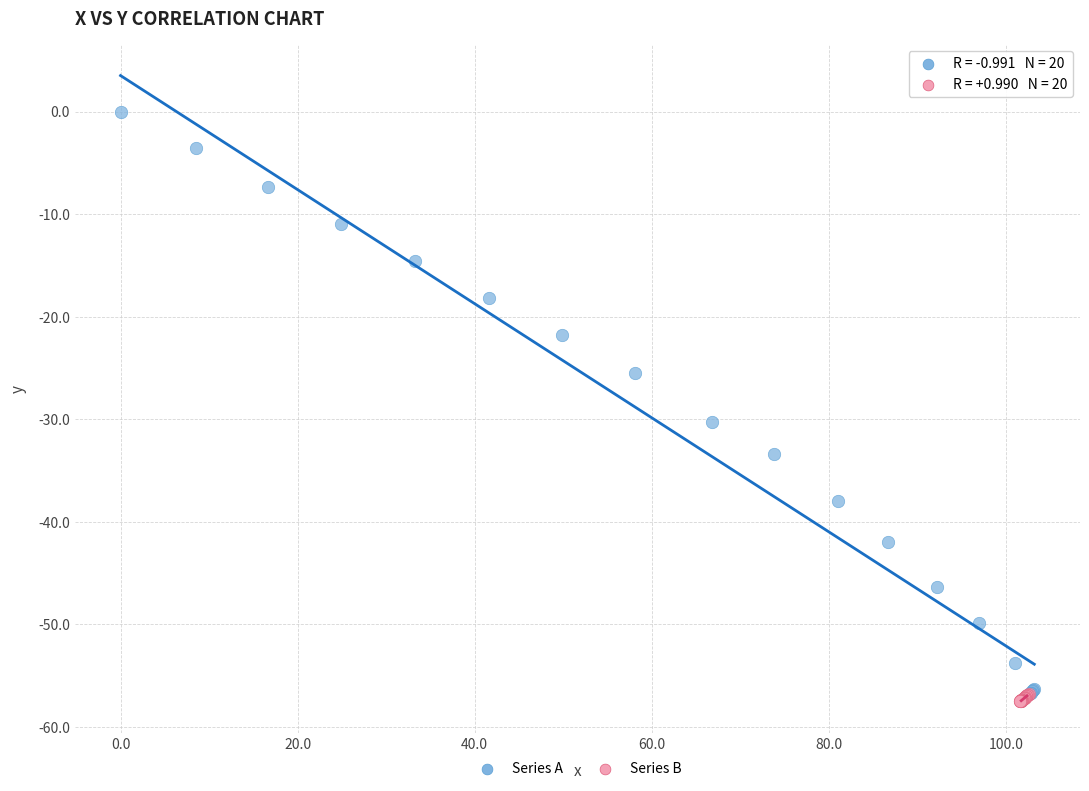

Which series reaches the maximum Y coordinate?

Series A